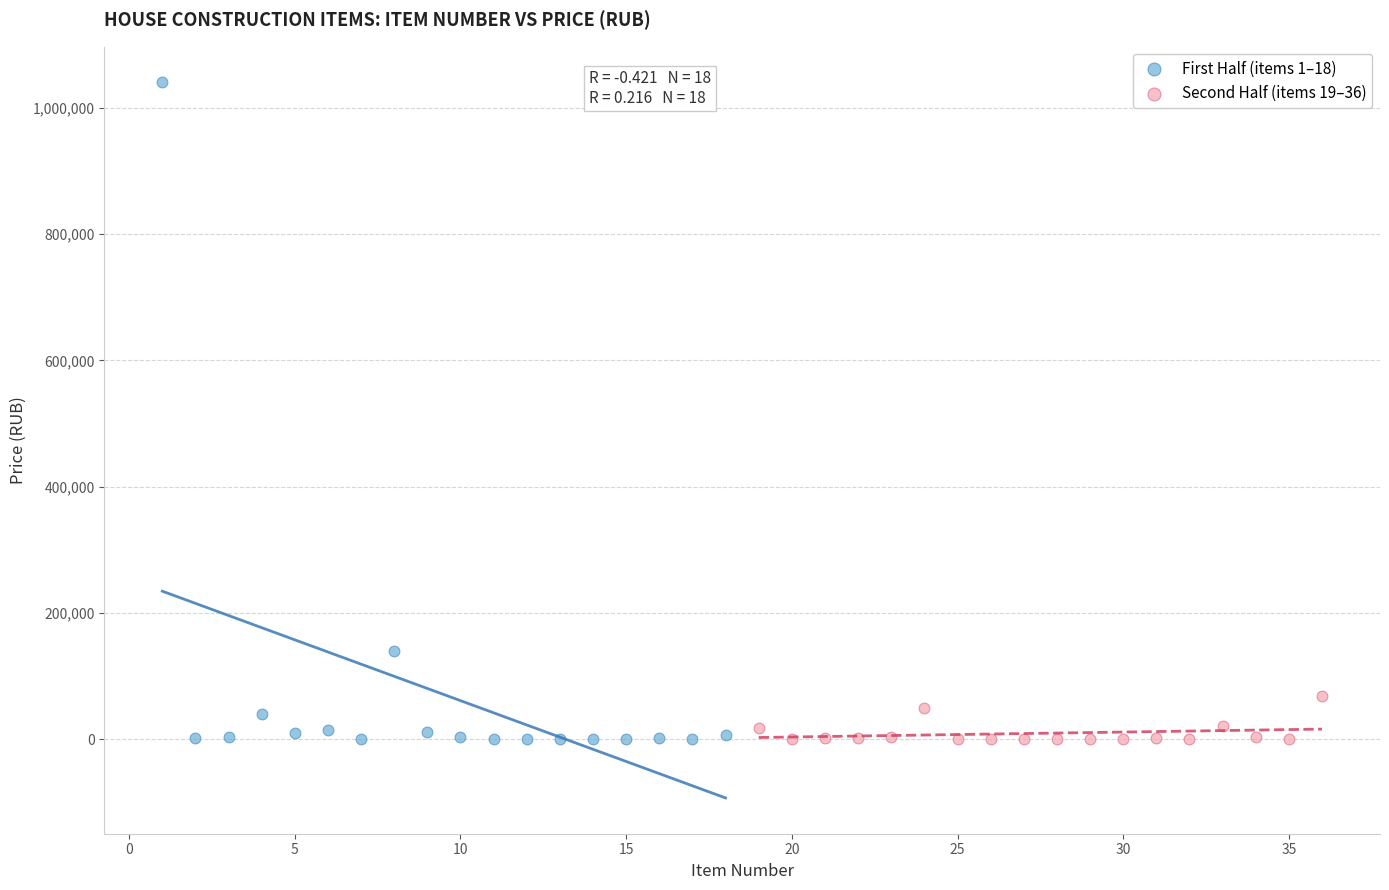

Which series reaches the maximum Y coordinate?

First Half (items 1–18)